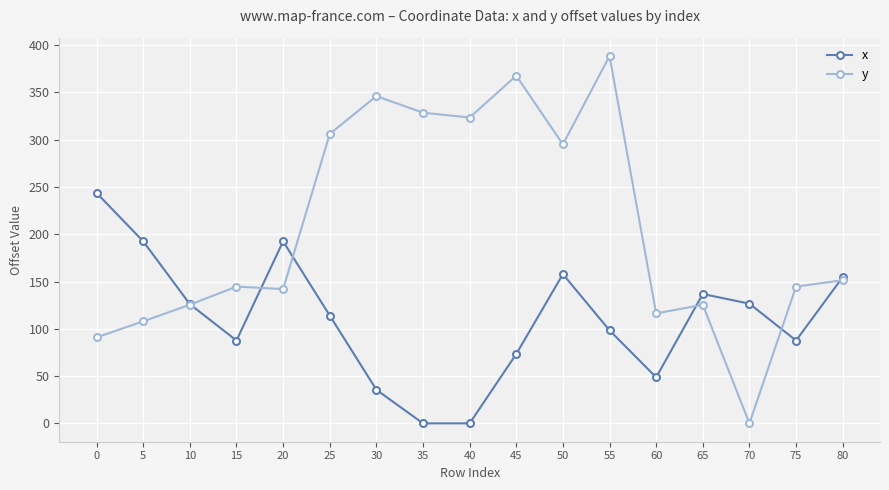

Which category has the highest value in the y series?

55